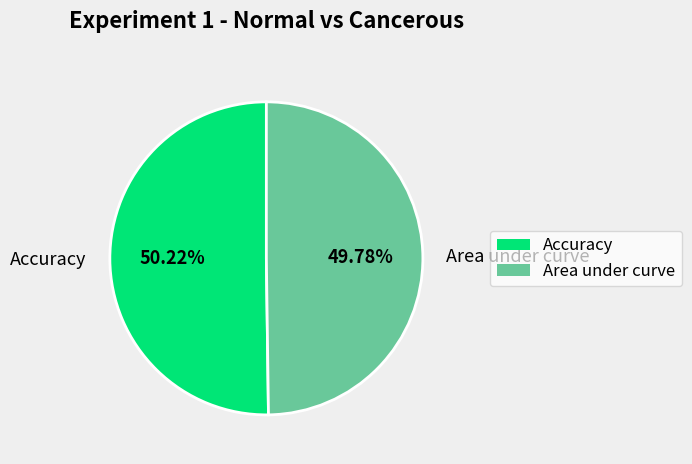

Does any single category account for the majority?

Yes